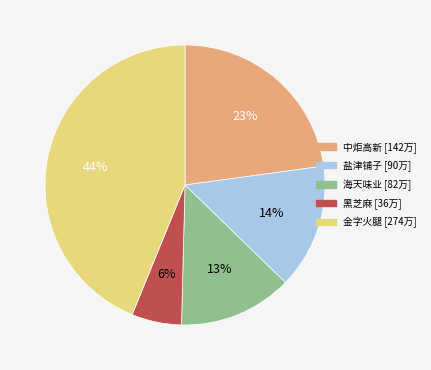

To the nearest percent, what is the average slice percentage?

20%